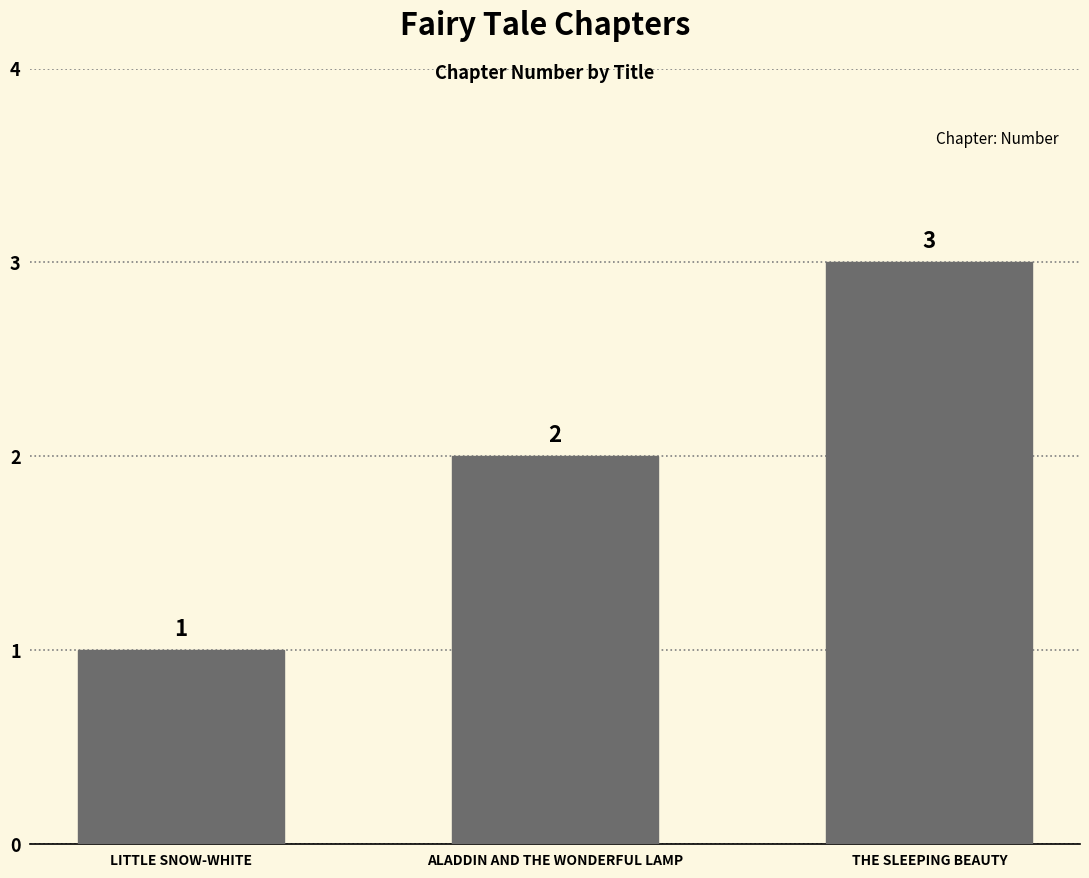

How many bars are there in total?

3